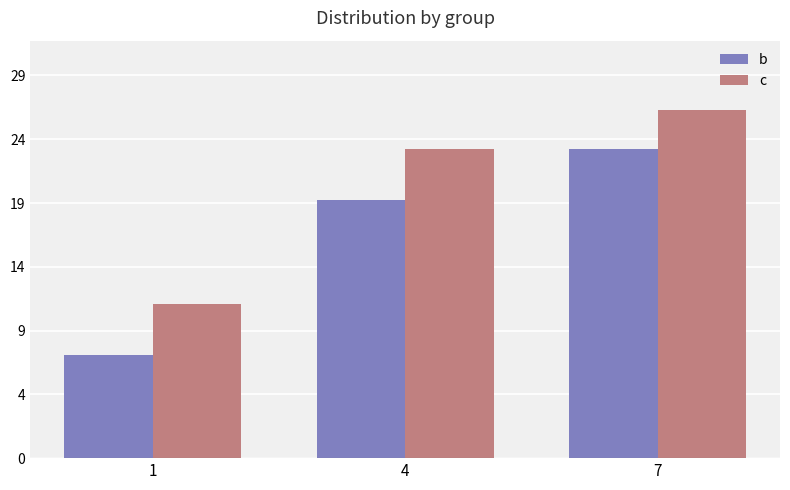

Reading right to left, list all the values displayed in this chart.

b: 7=24	4=20	1=8
c: 7=27	4=24	1=12